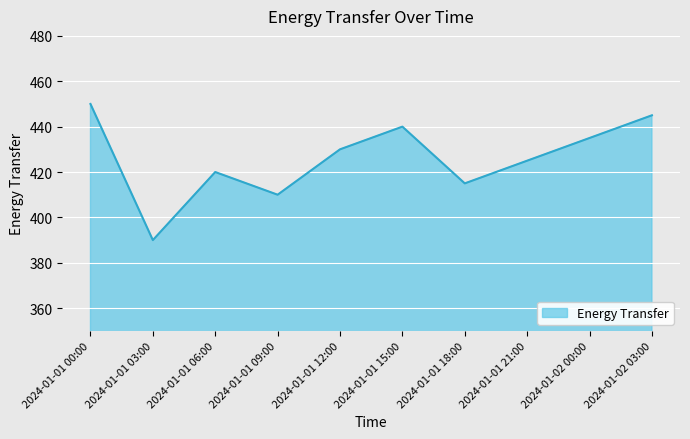

What is the sum of the values at 2024-01-01 12:00 and 2024-01-01 15:00?

870